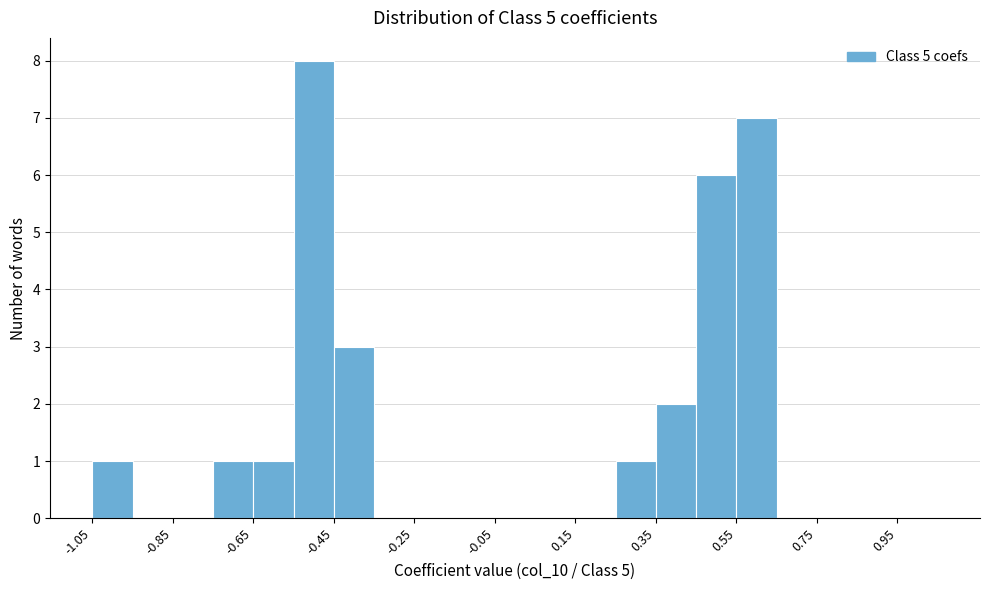

How tall is the bar that spans -1.05 to -0.95 on the x-axis? Neither the bar edges nor the heights are printed on the chart, so give them approximately, as read against the axes.

1